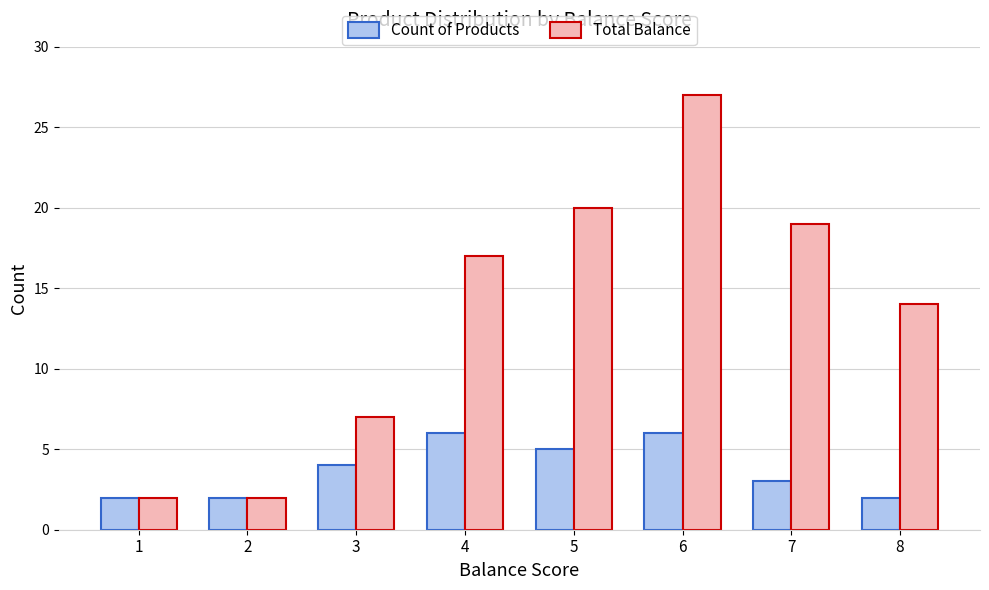

Which category has the highest value across all series?

6